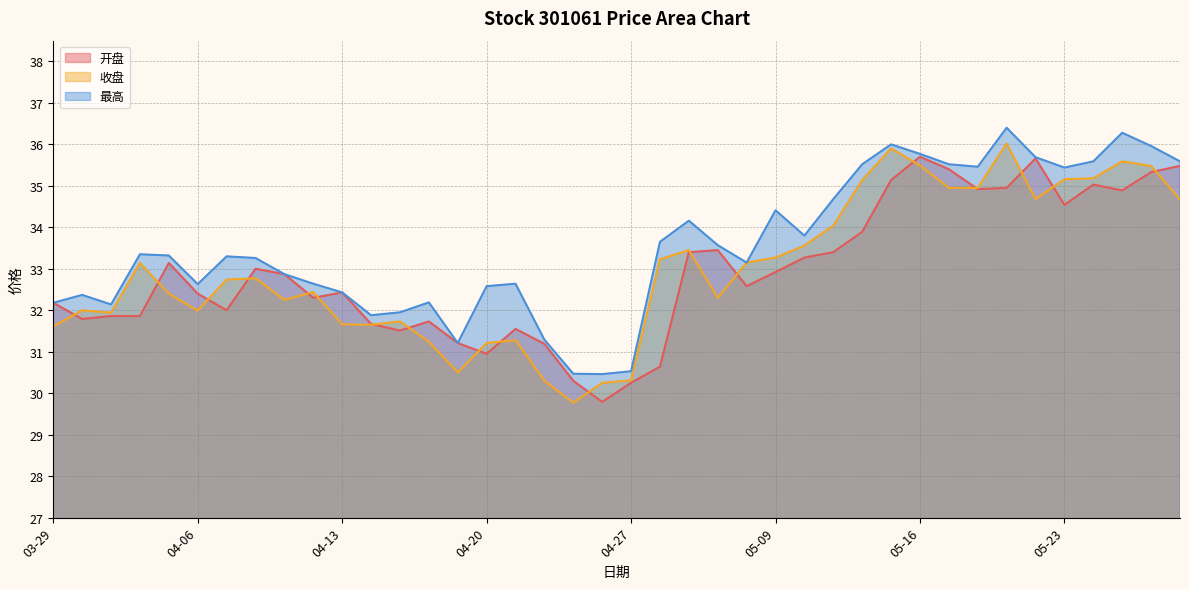

What is the difference between the second highest and minimum values in the 收盘 series?

6.1